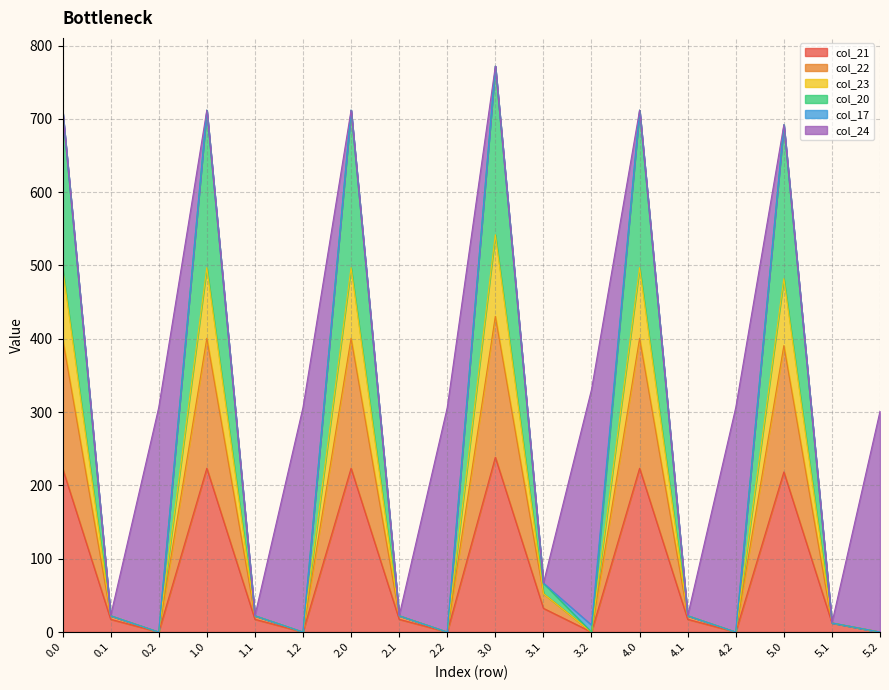

What is the total value across all series at 5.2?

301.2